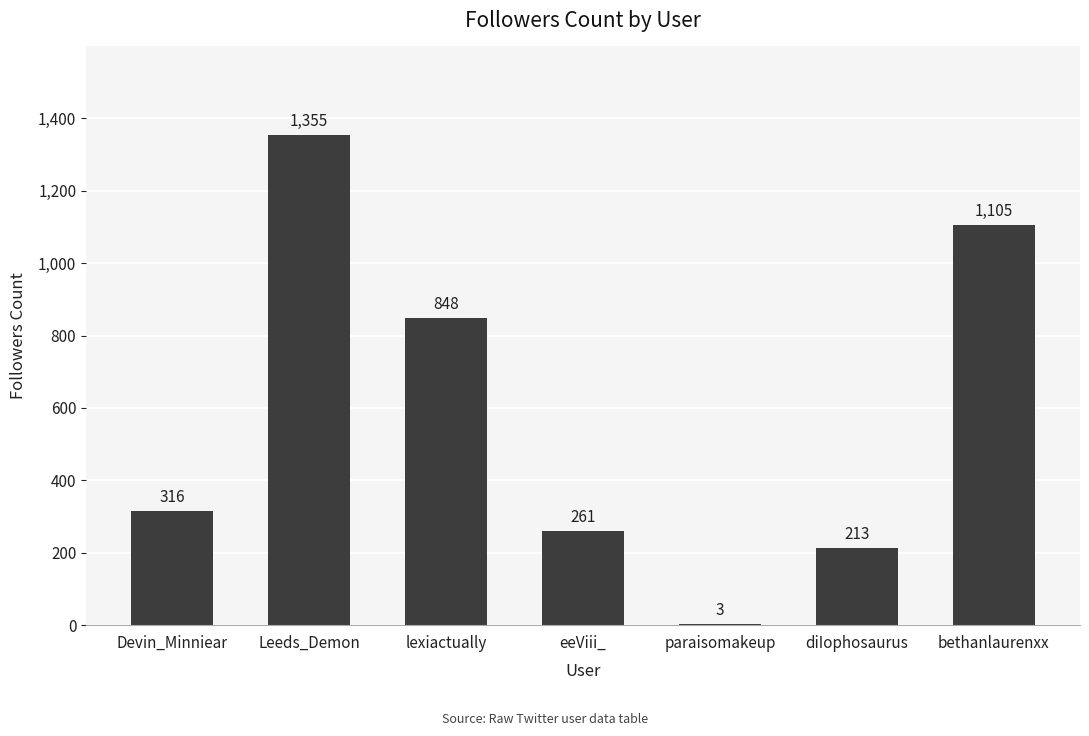

How many categories are shown in the chart?

7